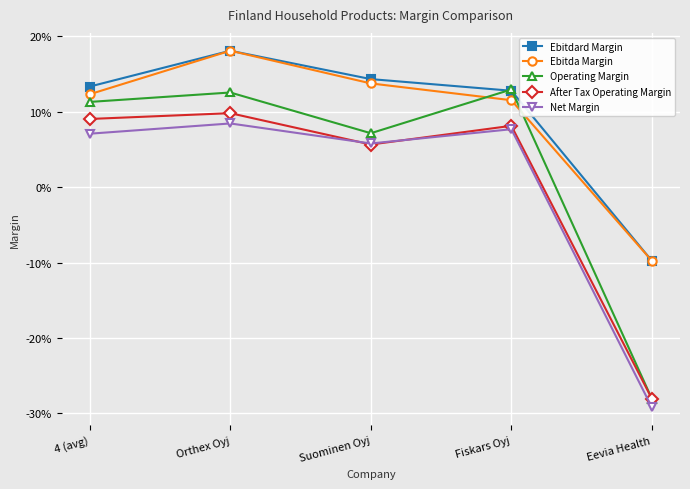

At which label does Net Margin reach its minimum?

Eevia Health